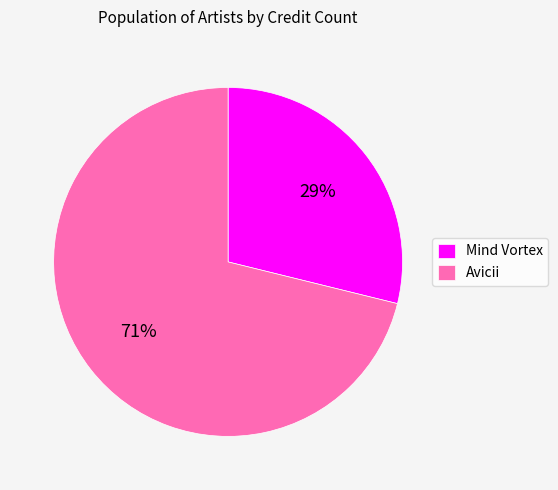

To the nearest percent, what portion does Mind Vortex represent?

29%